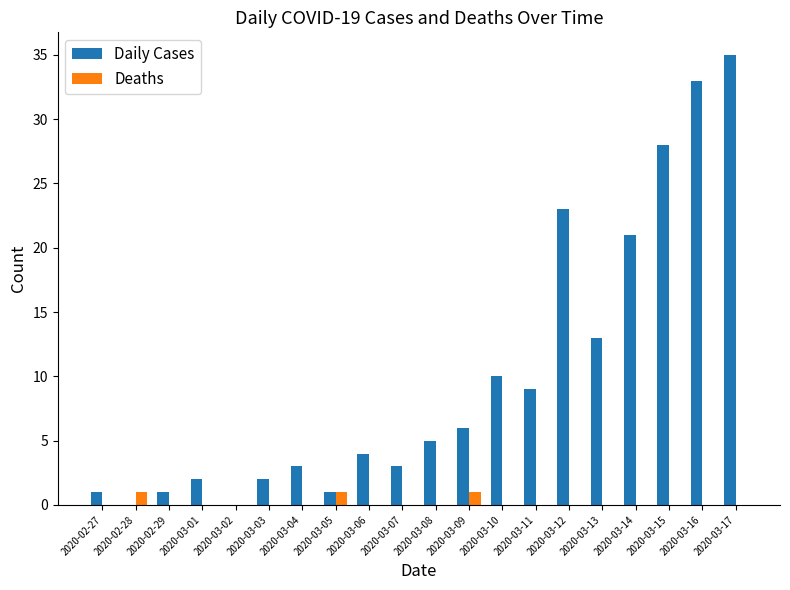

What is the total value across all series at 2020-03-06?

4